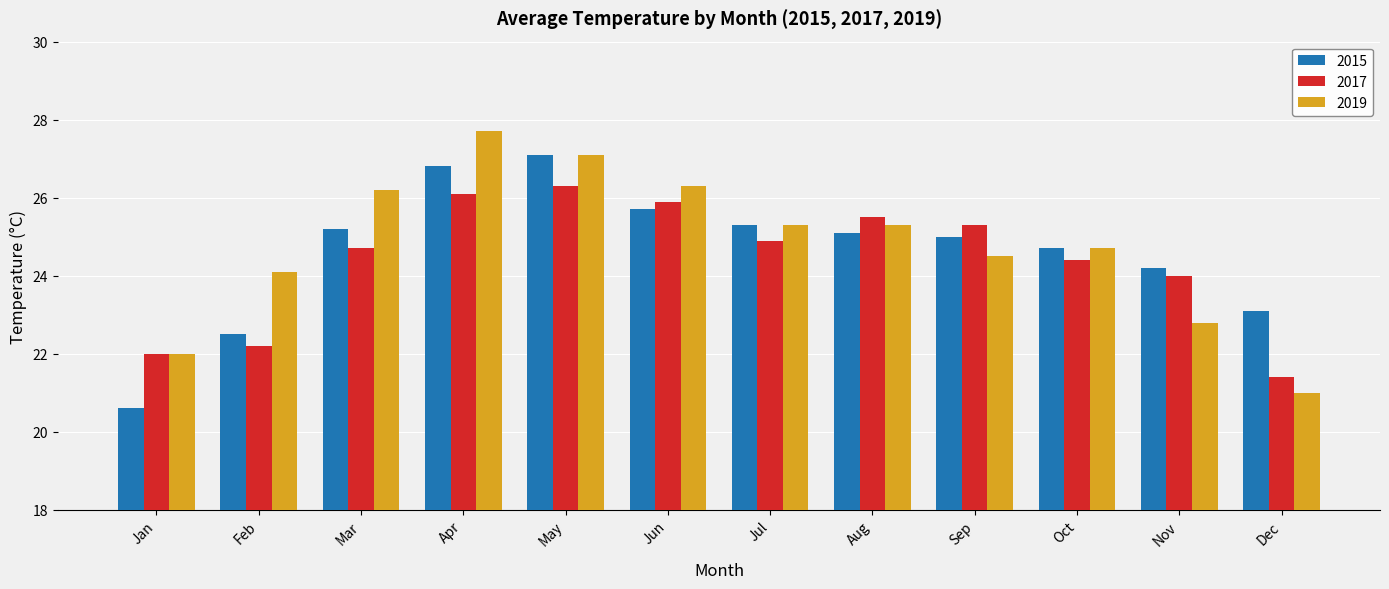

How many bars are there in each group?

3